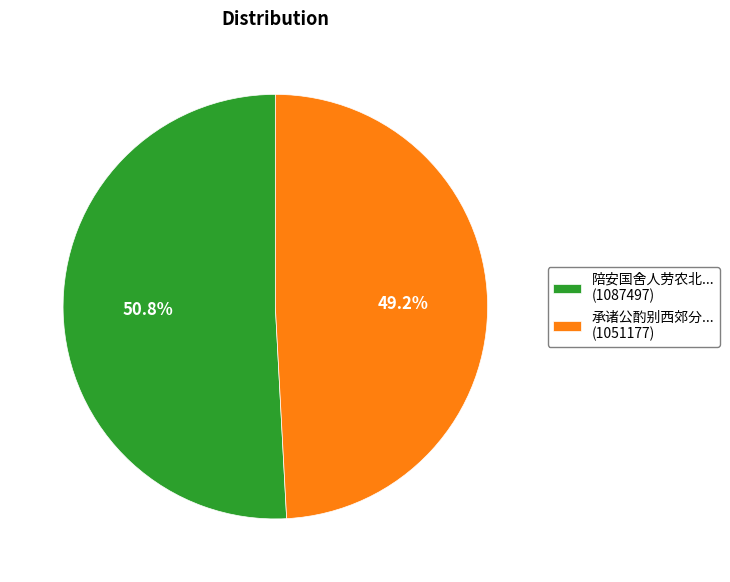

What is the total percentage of 陪安国舍人劳农北... (1087497) and 承诸公酌别西郊分... (1051177)?

100.0%